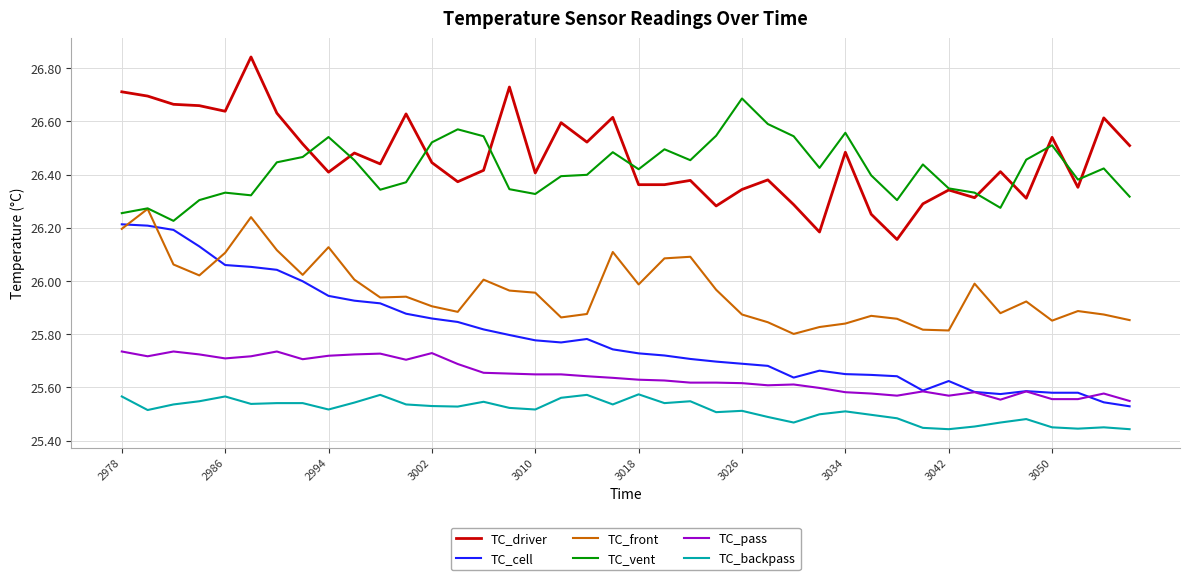

True or false: TC_pass has more than 0 points higher than both neighbors.

True